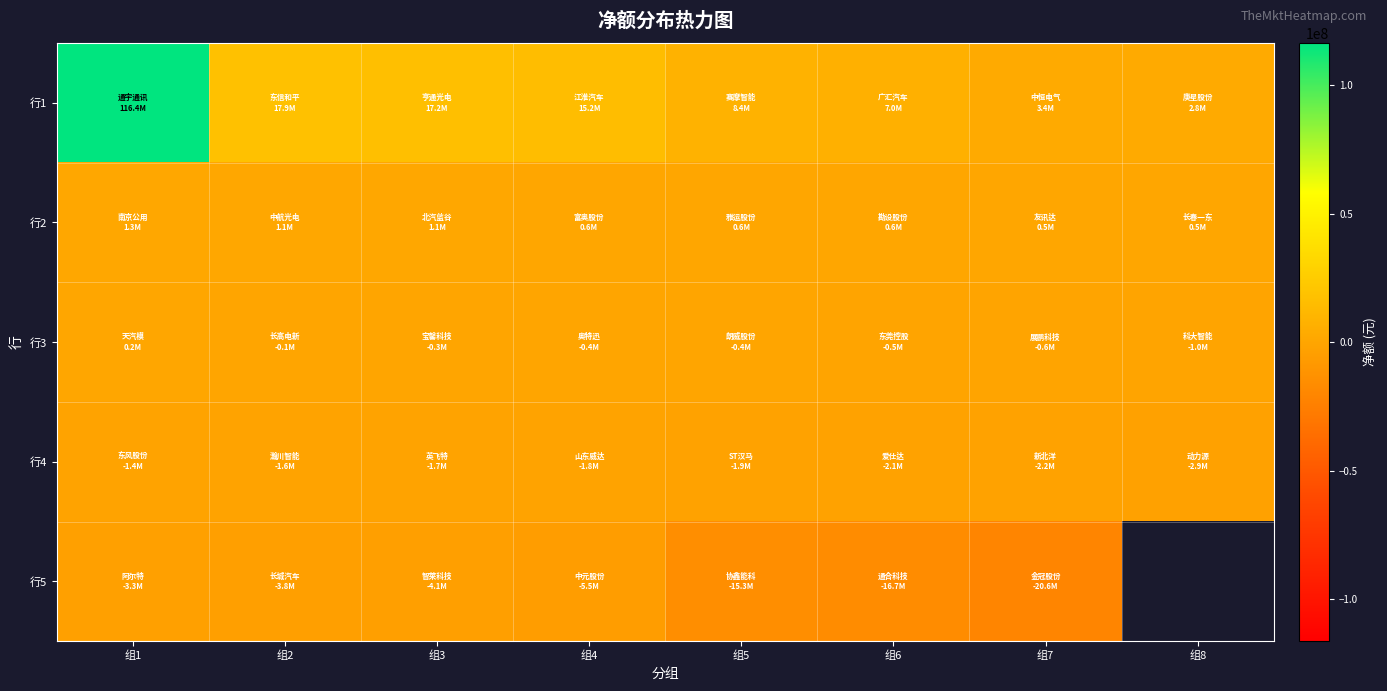

The value of 行3 at 组4 is -189510.4. True or false?

False